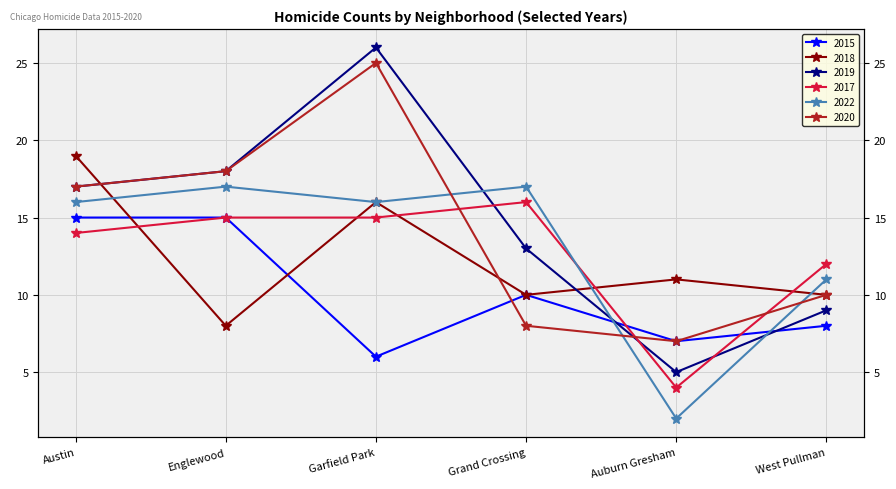

At which label does 2020 reach its minimum?

Auburn Gresham